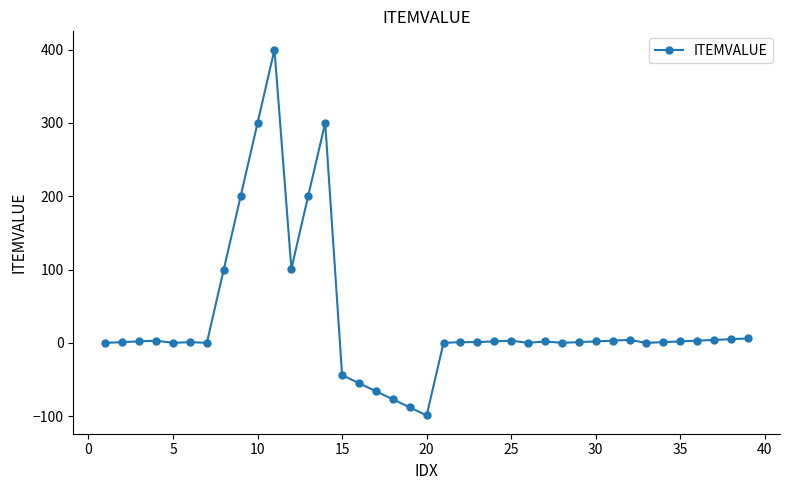

Count the number of data series in this chart.

1